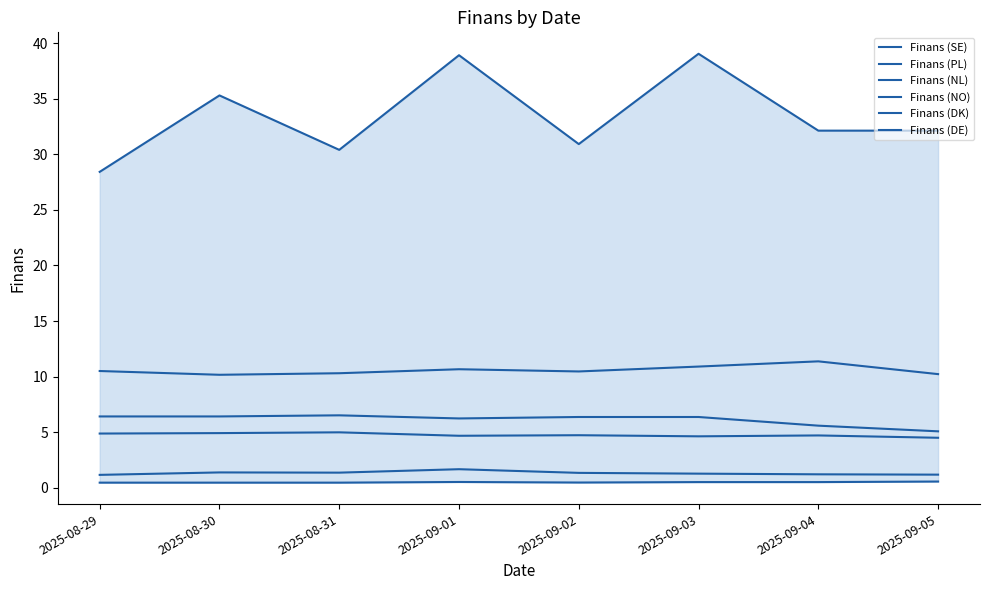

True or false: Finans (SE) and Finans (DK) cross at least once.

False